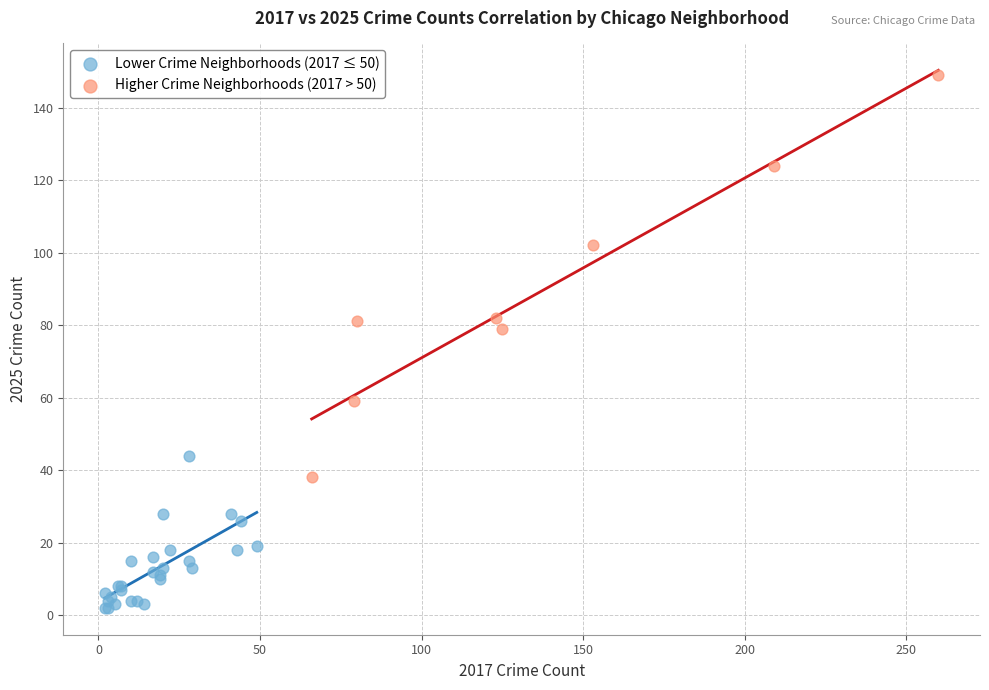

Which series reaches the maximum Y coordinate?

Higher Crime Neighborhoods (2017 > 50)